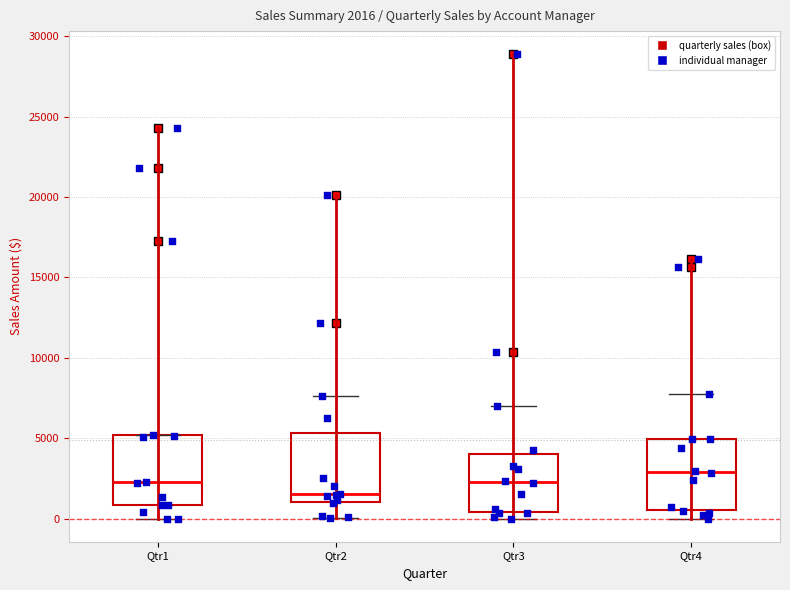

Which box's median line is the lowest?

Qtr2